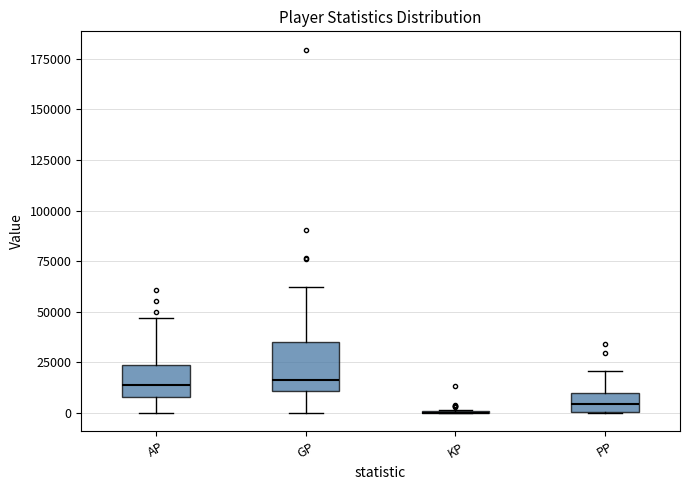

Reading left to right, read every box against the y-axis: the position of its median line, the range the box covers, and the ends of its whiskers. The values are not printed on the chart, so give them approximately, as read against the axis.

AP: median 15000, box 10000 to 25000, whiskers 0 to 45000
GP: median 15000, box 10000 to 35000, whiskers 0 to 60000
KP: box collapsed to a line at 0, whiskers 0 to 0
PP: median 5000, box 0 to 10000, whiskers 0 to 20000